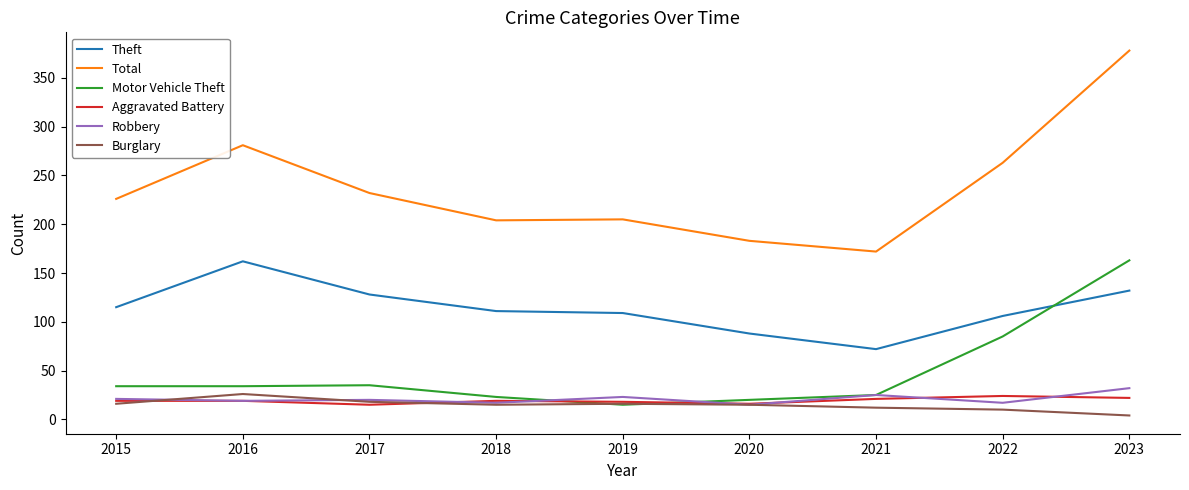

Which series changed the most between 2016 and 2018?

Total